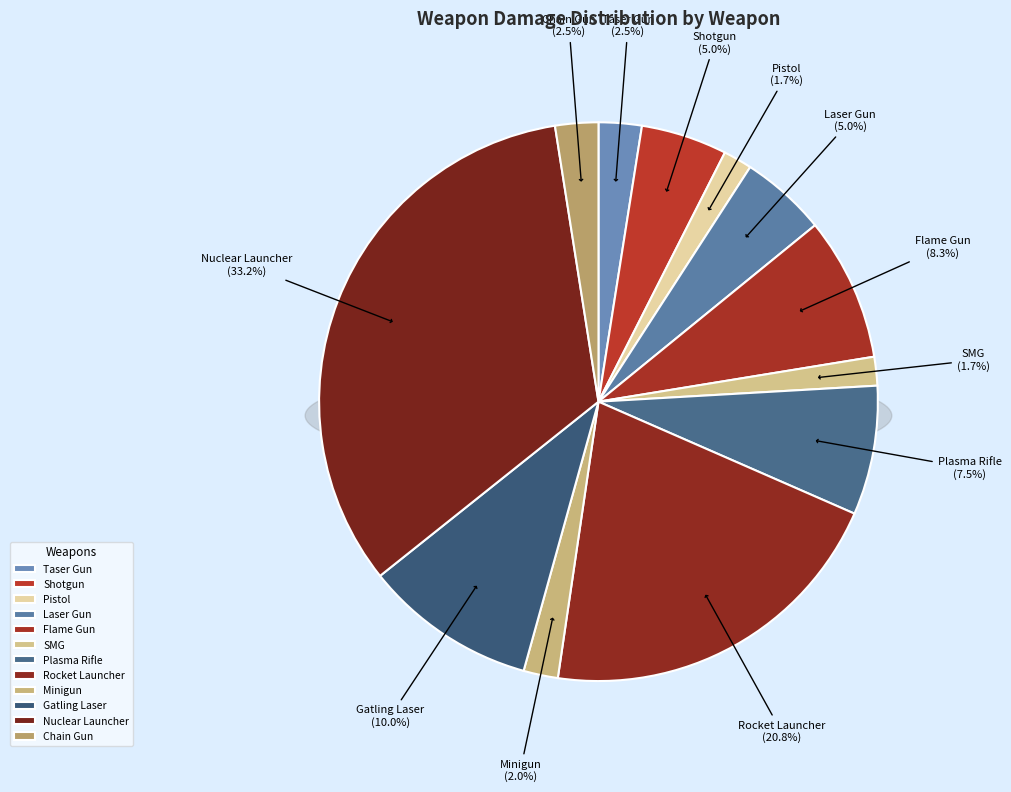

Between Pistol and Chain Gun, which is larger?

Chain Gun